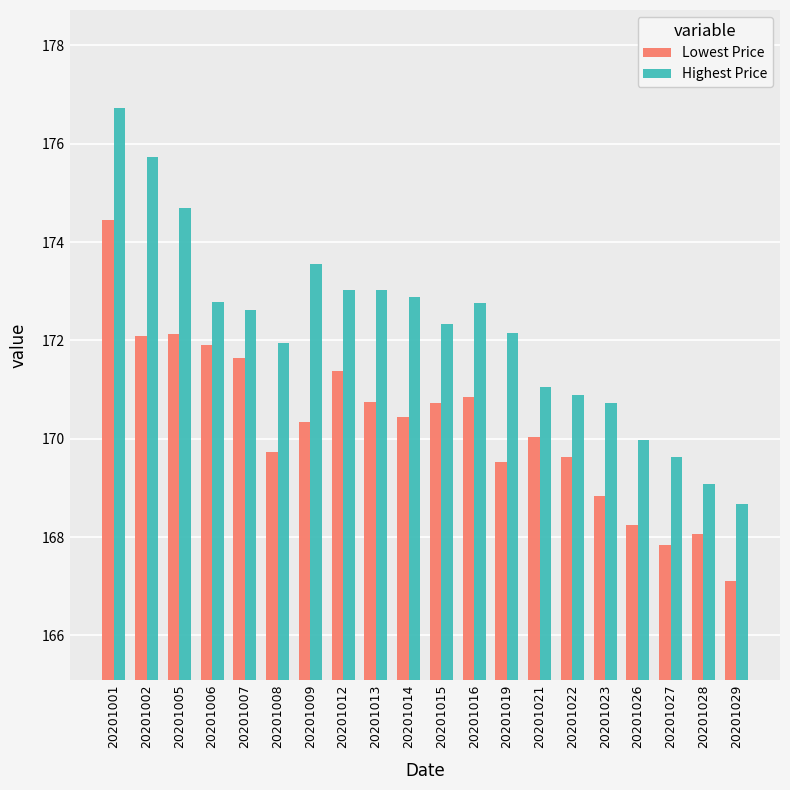

What are all the series names shown in the legend?

Lowest Price, Highest Price